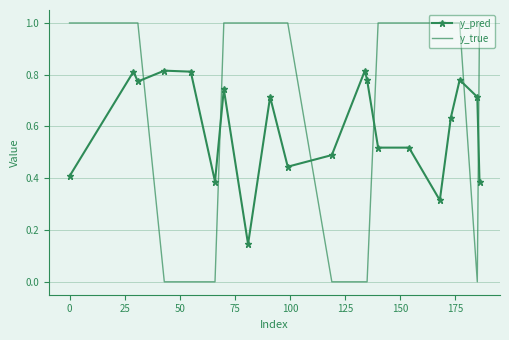

Which series has the largest range (max minus min)?

y_true